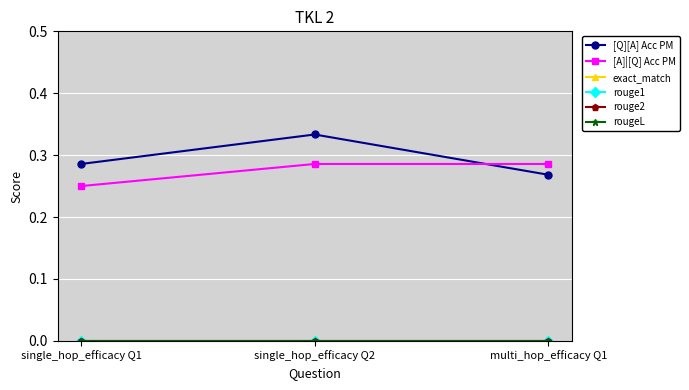

Is this an area chart (filled region under the line)?

No